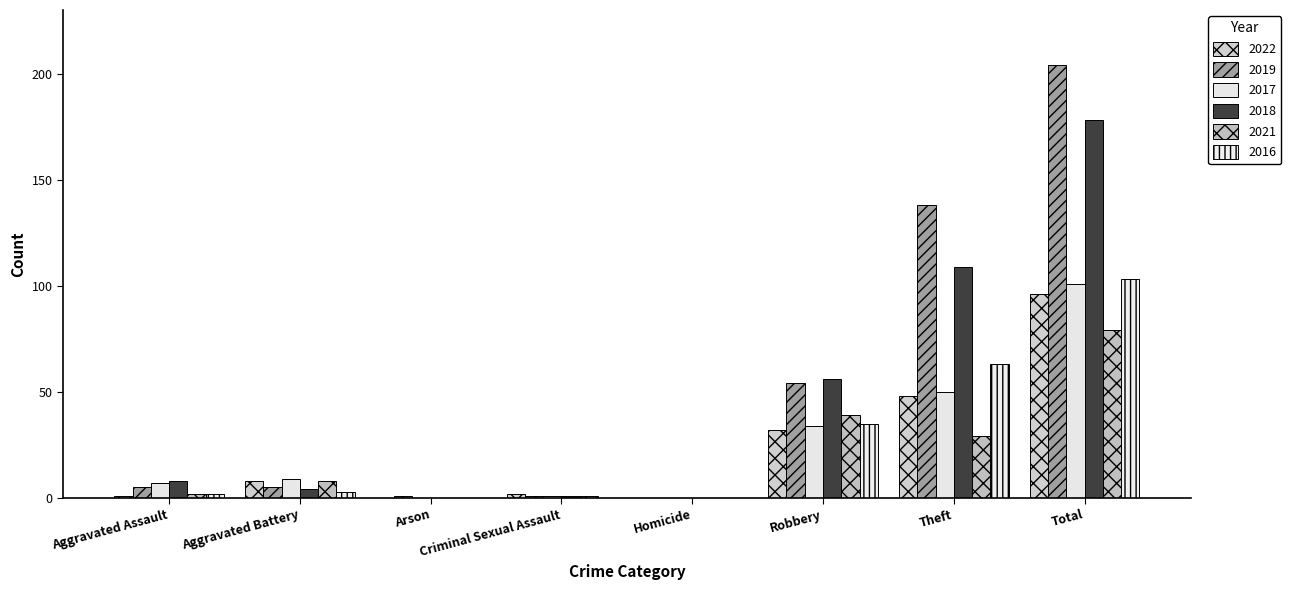

How many data points does each series have?

8